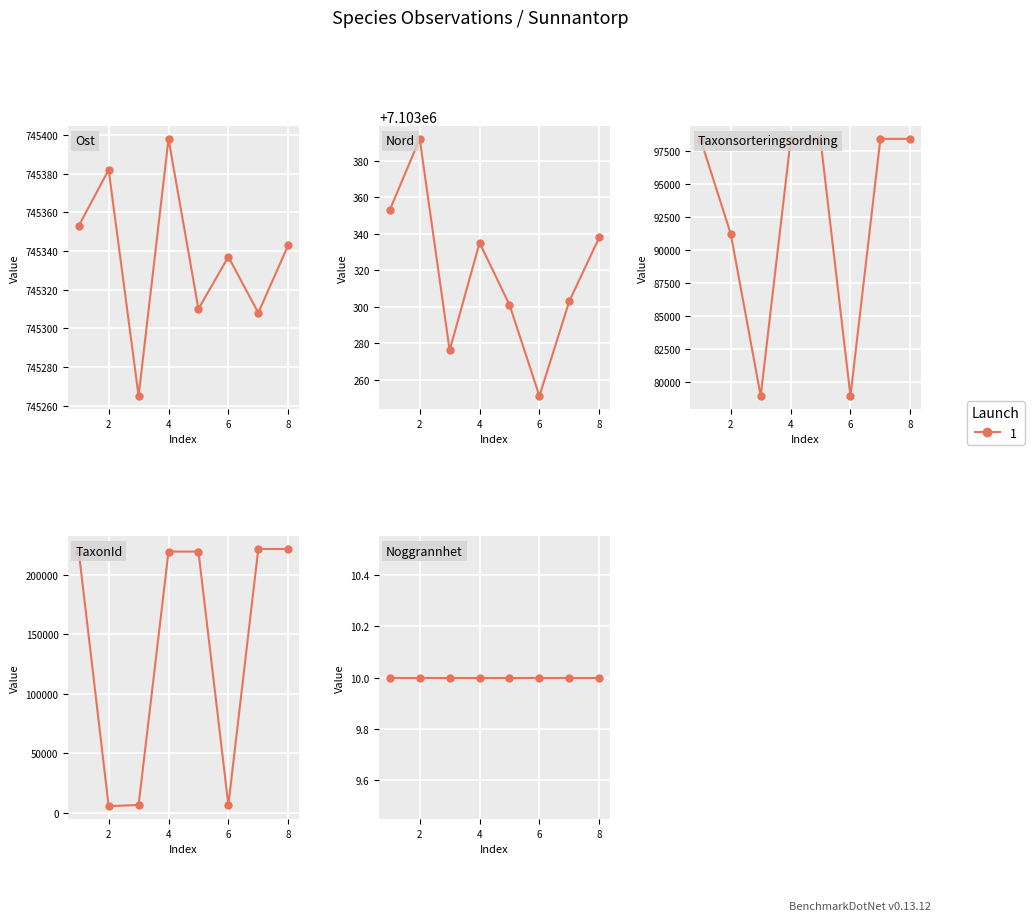

What is the maximum value shown in the chart?

7103392